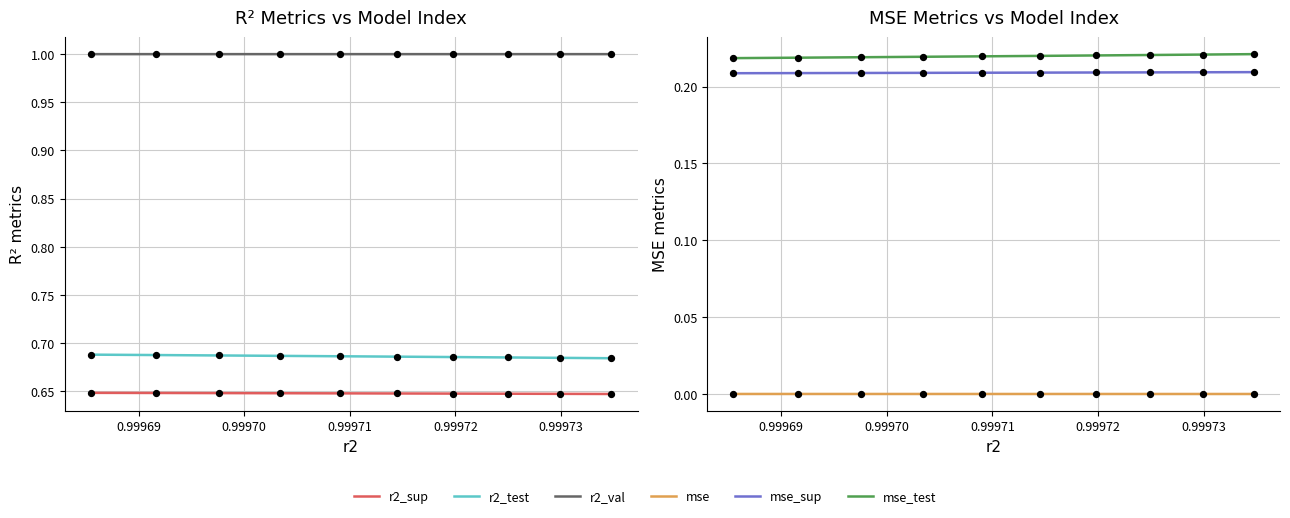

Which series has the largest Y range (max minus min)?

r2_test